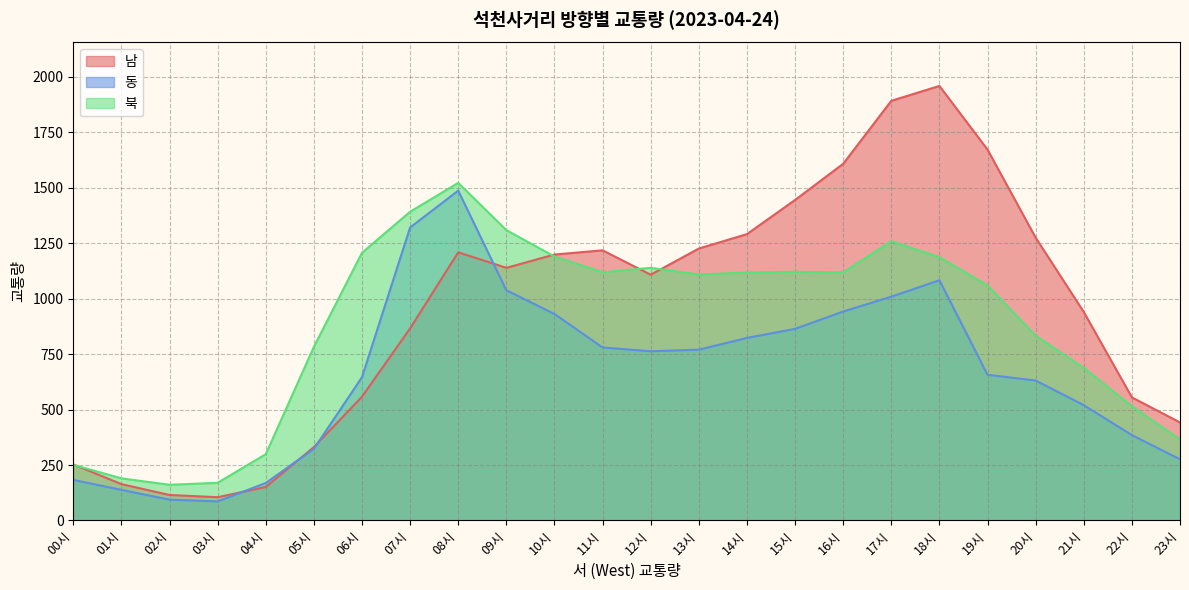

What is the label of the 8th point from the left?

07시